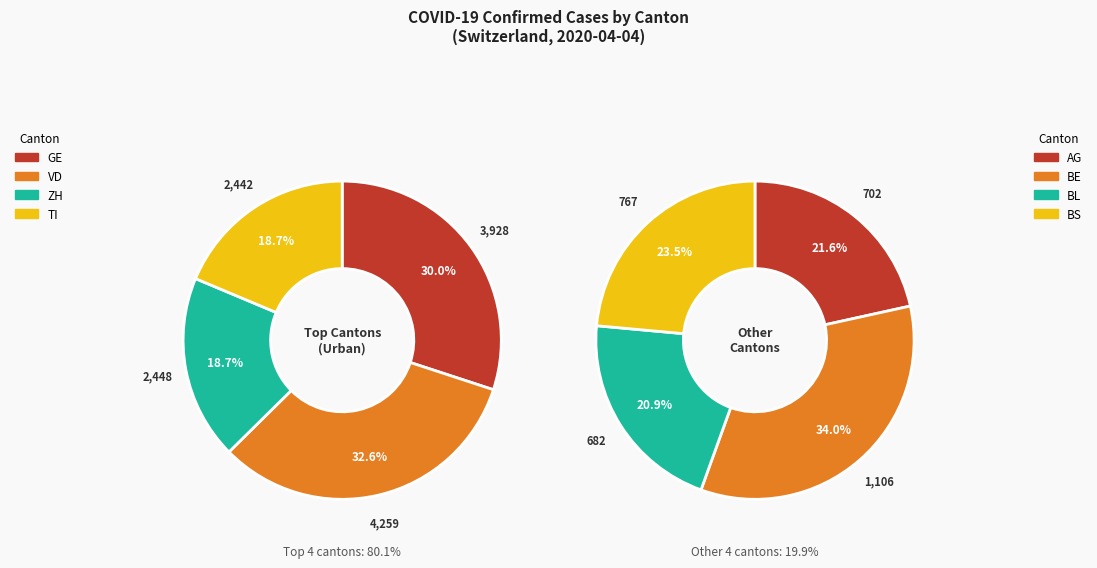

Count the number of slices in the pie.

8